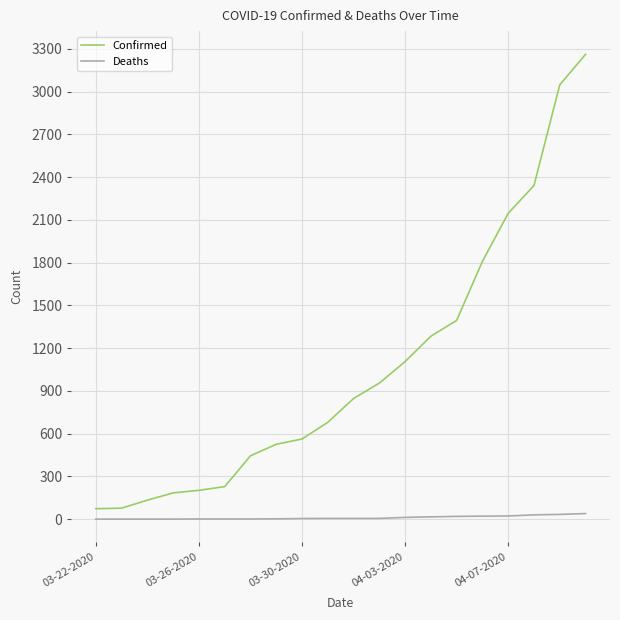

Which series has the largest total across all categories?

Confirmed